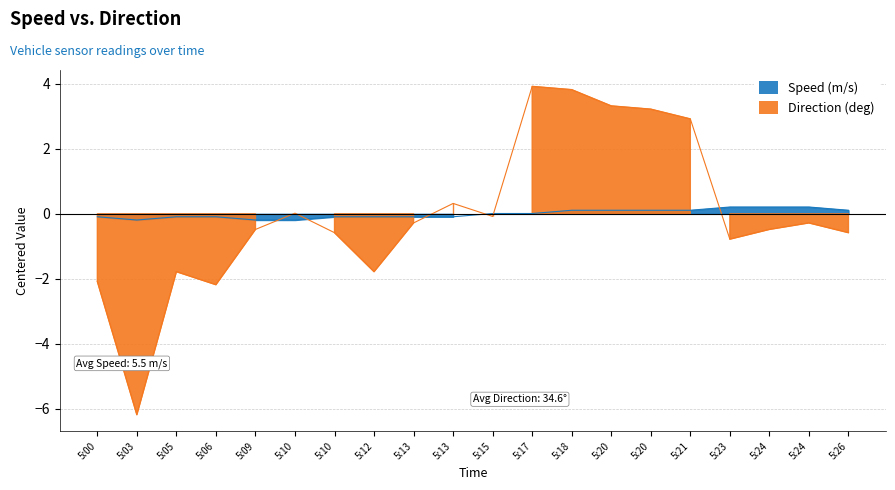

How many lines are shown in the chart?

2